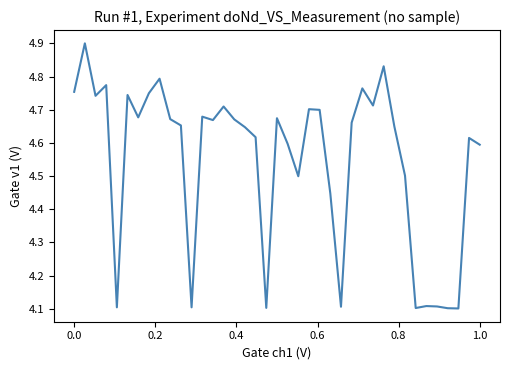

How many lines are shown in the chart?

1